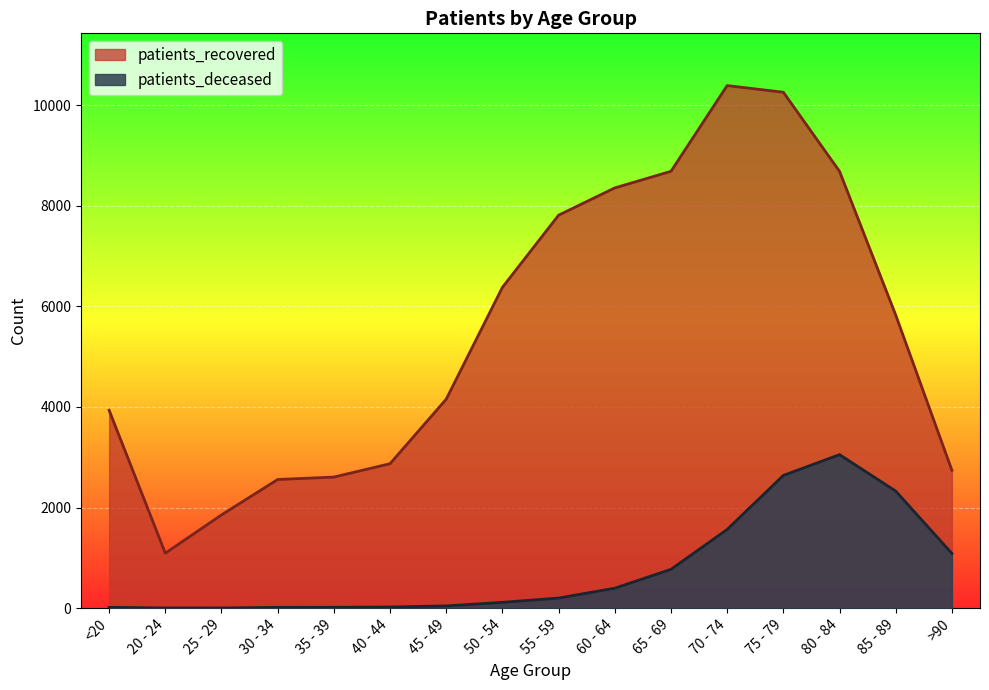

At which category is the sum across all series the highest?

75 - 79